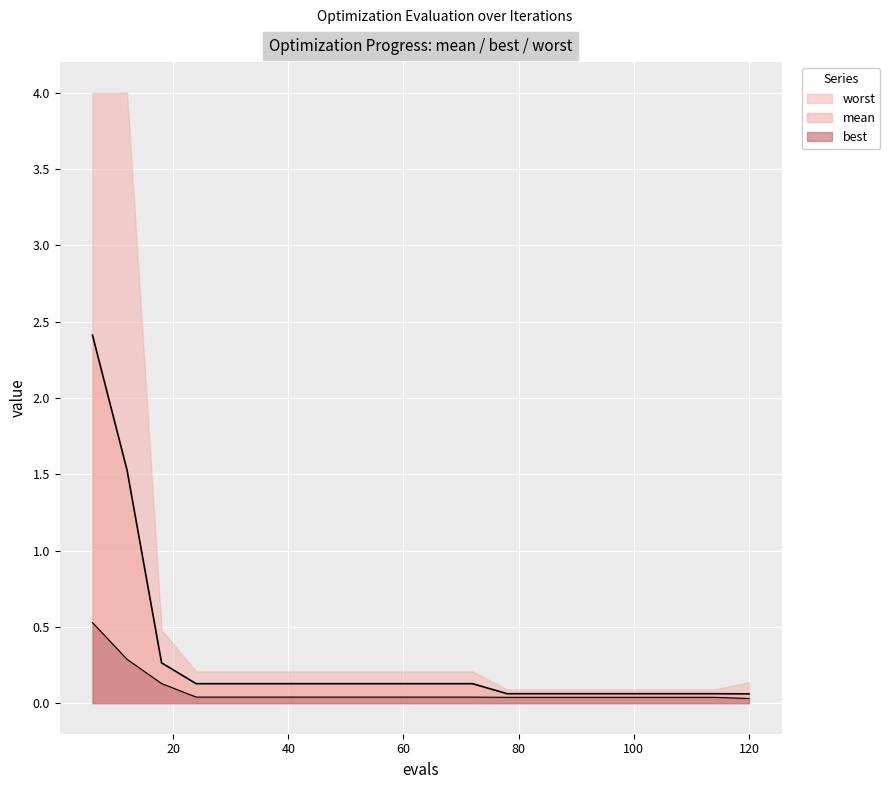

True or false: best and mean cross at least once.

False